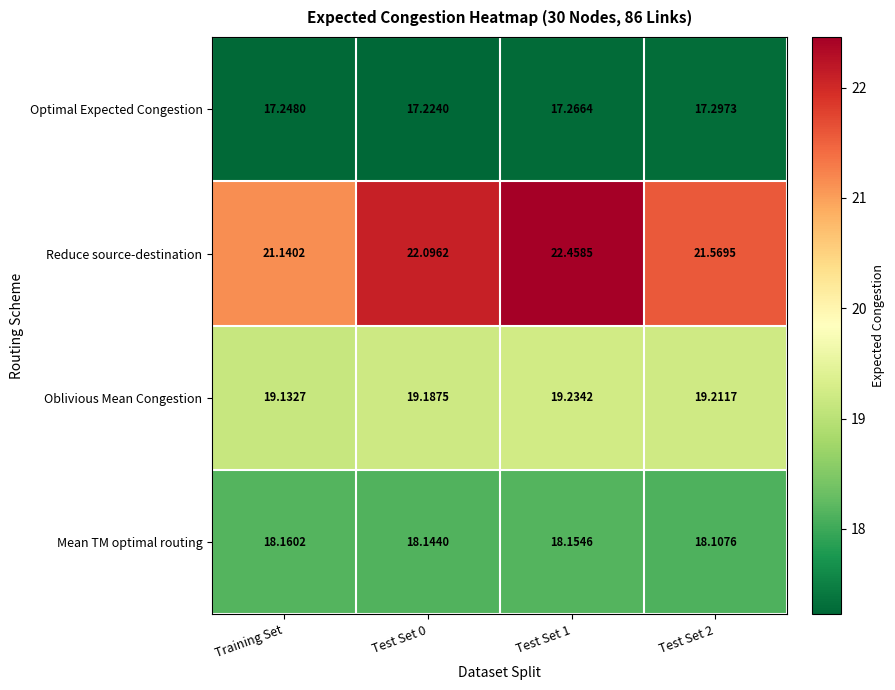

Which category has the highest value in the Mean TM optimal routing series?

Training Set